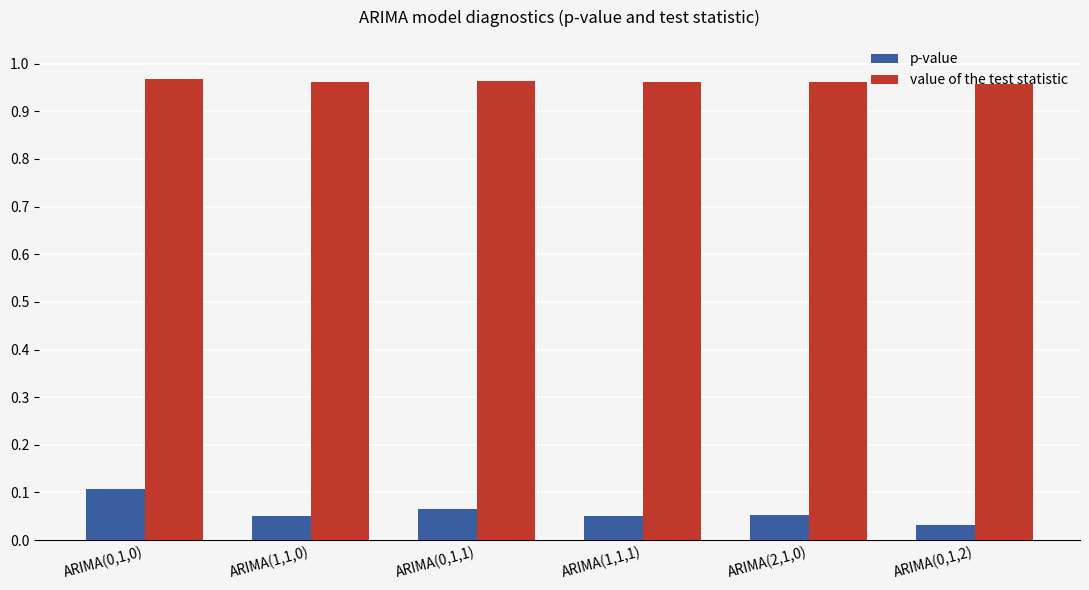

The value of value of the test statistic at ARIMA(1,1,1) is 0.3. True or false?

False